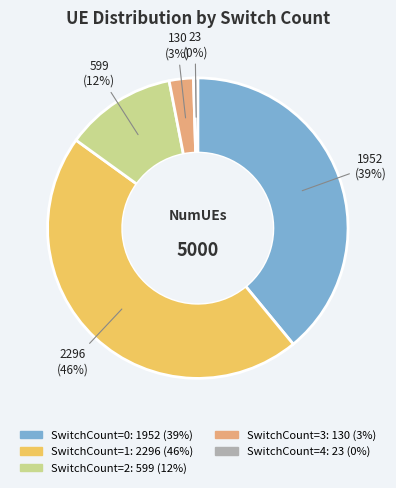

The SwitchCount=1 slice represents 46% of the pie. True or false?

True